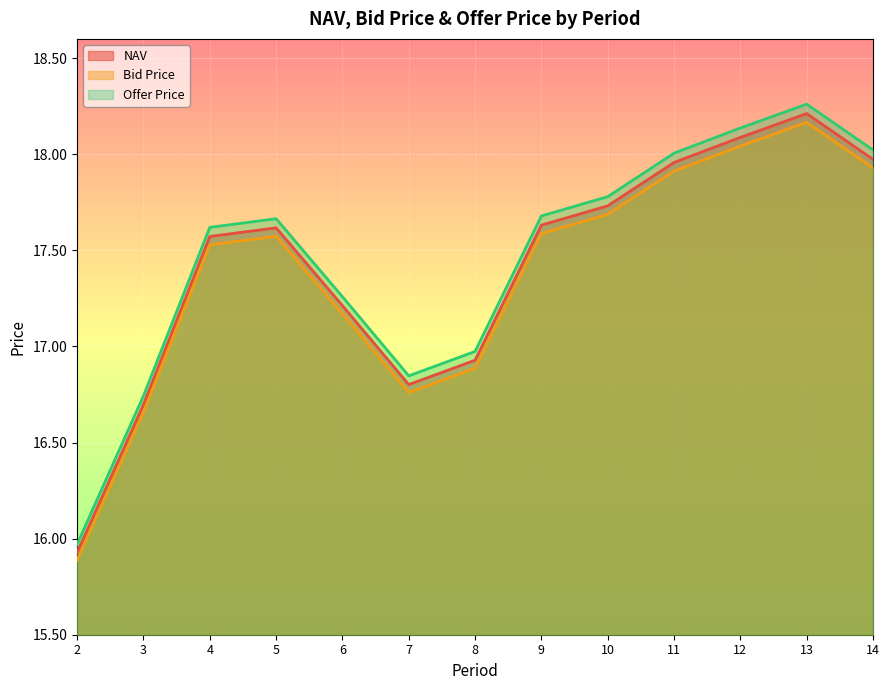

Which label corresponds to the smallest value in the chart?

2